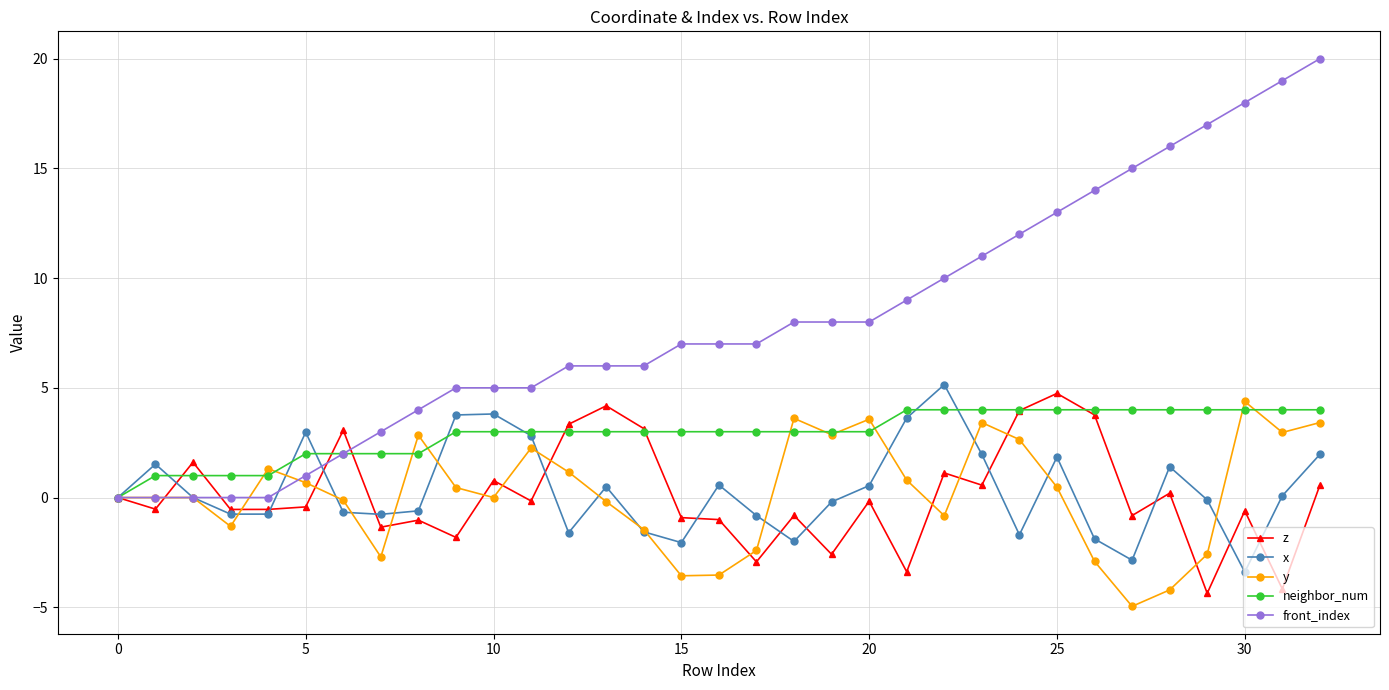

What is the value of the neighbor_num point at the 15th from the left?

3.0